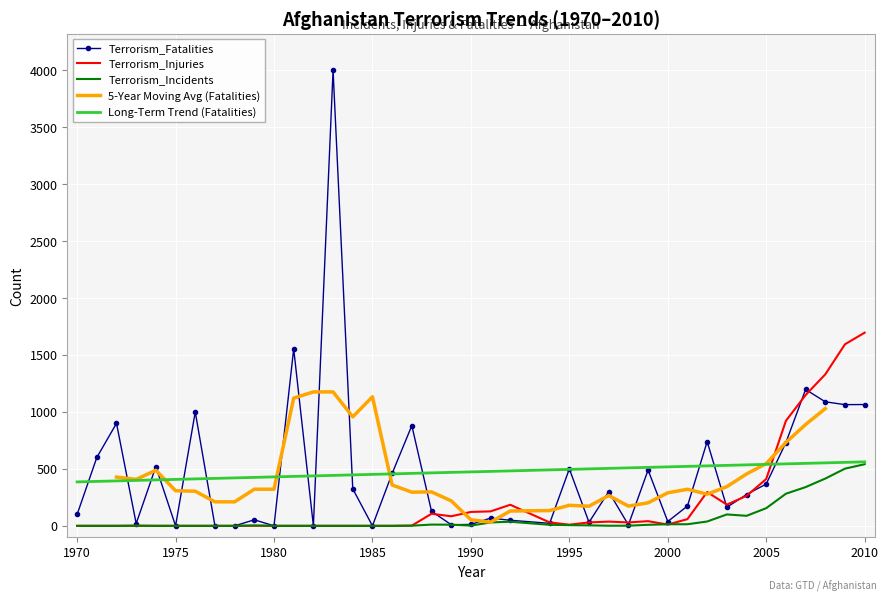

After their last crossing, which series has the higher values: Long-Term Trend (Fatalities) or Terrorism_Injuries?

Terrorism_Injuries